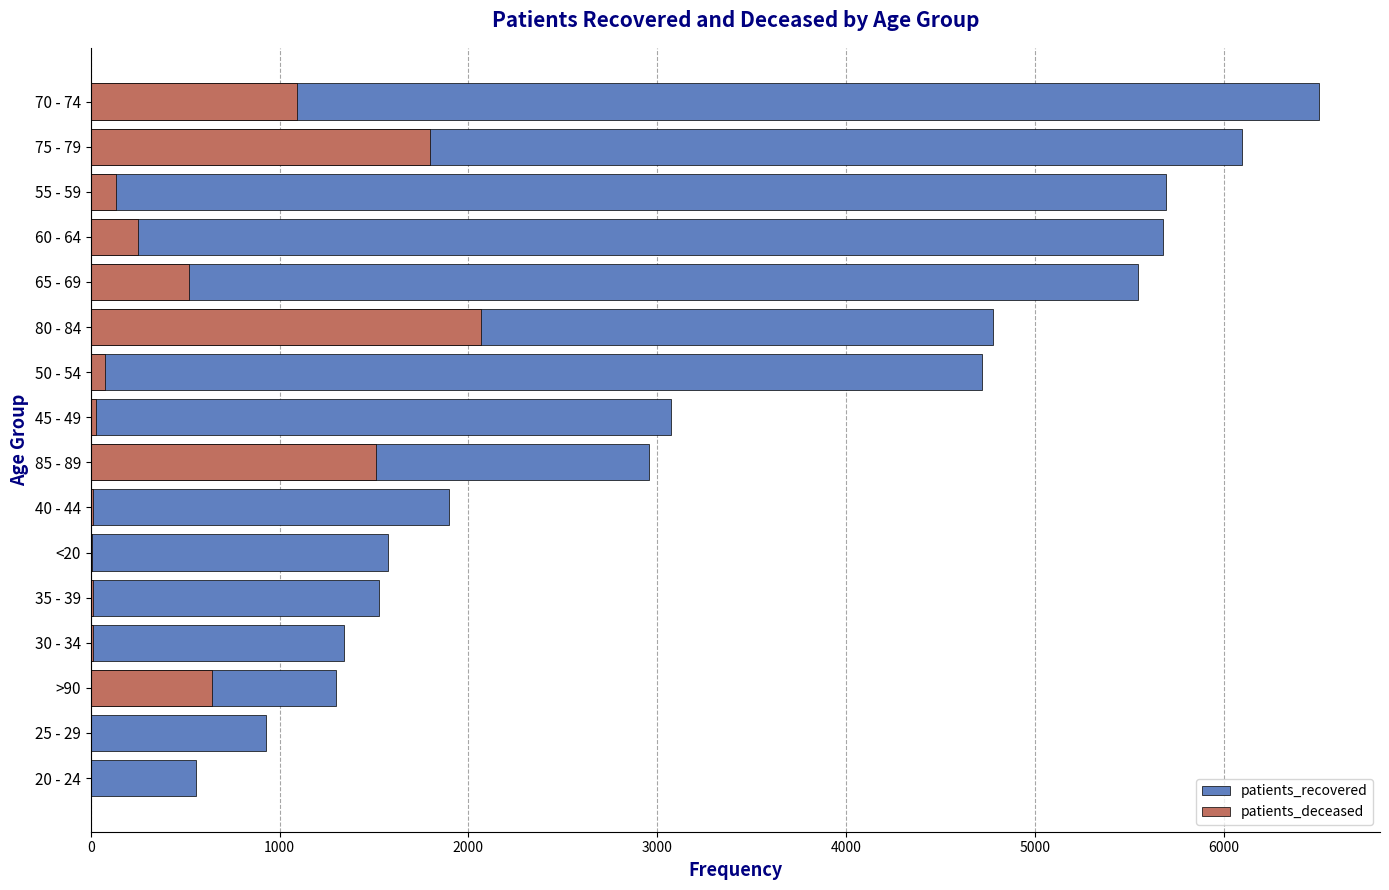

What is the total value across all series at 30 - 34?

1353